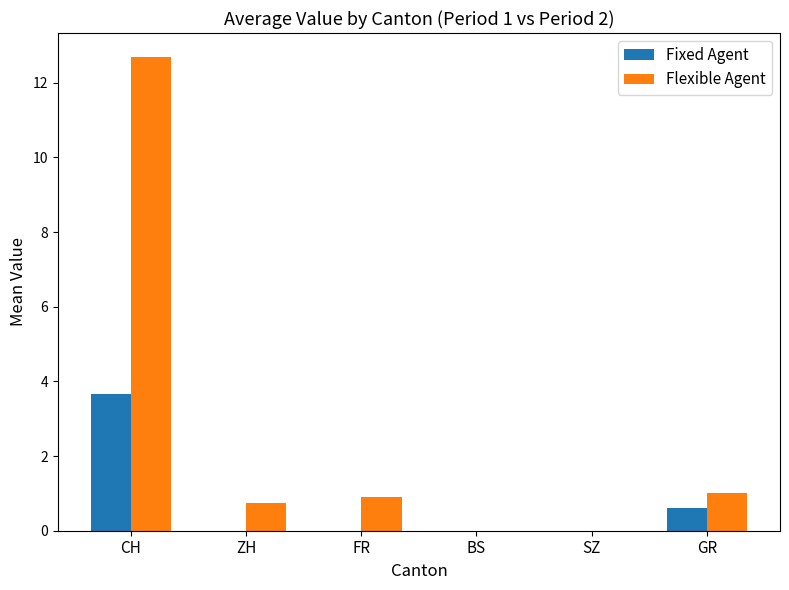

Between CH and ZH, which series saw the biggest shift?

Flexible Agent